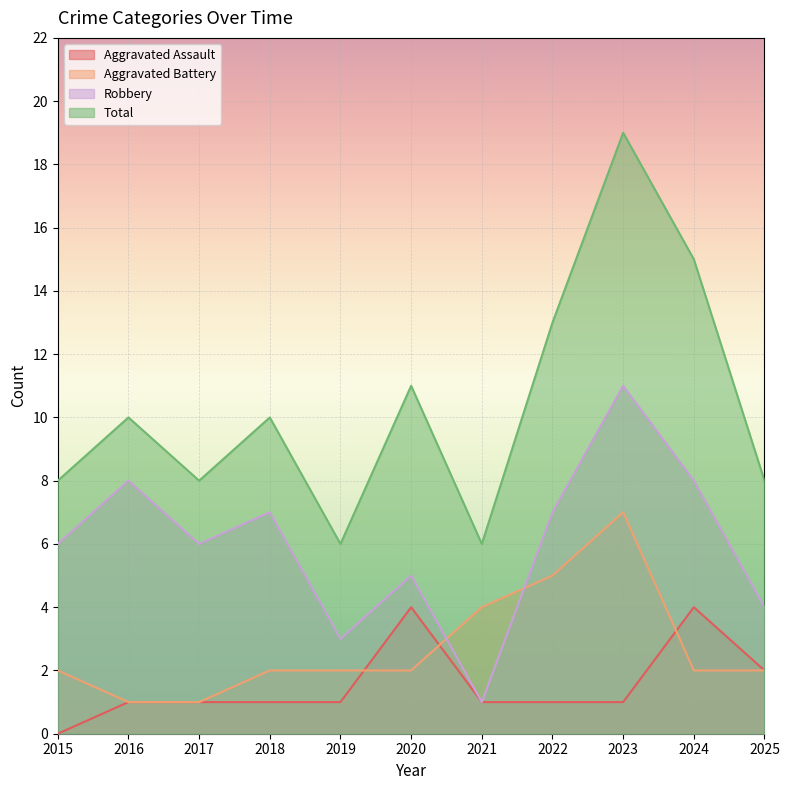

Between 2015 and 2020, which series saw the biggest shift?

Aggravated Assault